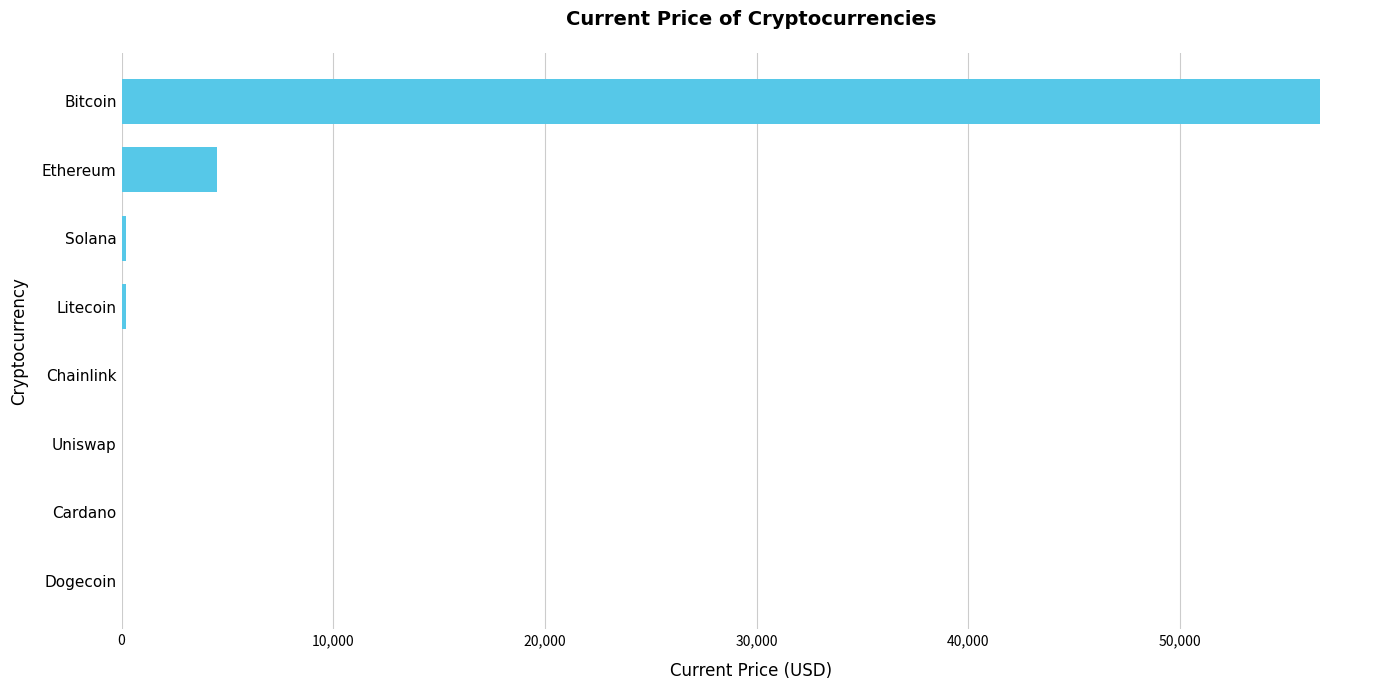

Which label corresponds to the largest value in the chart?

Bitcoin